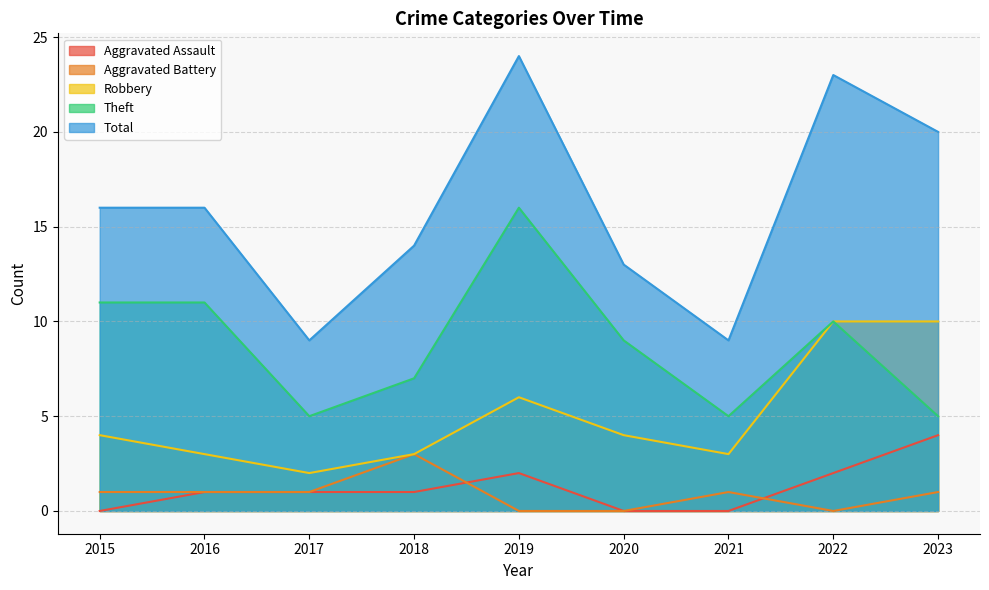

Is the value of Aggravated Battery at 2016 greater than the value of Robbery at 2021?

No